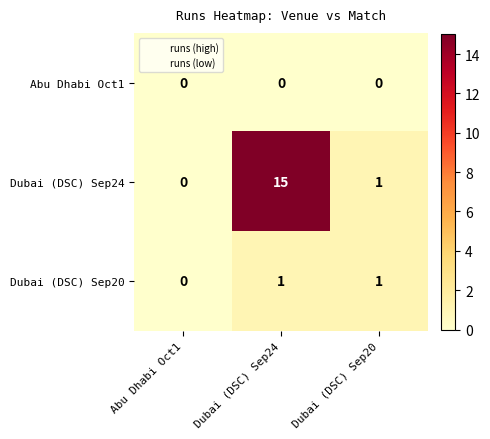

What is the sum of all Dubai (DSC) Sep24 values?

16